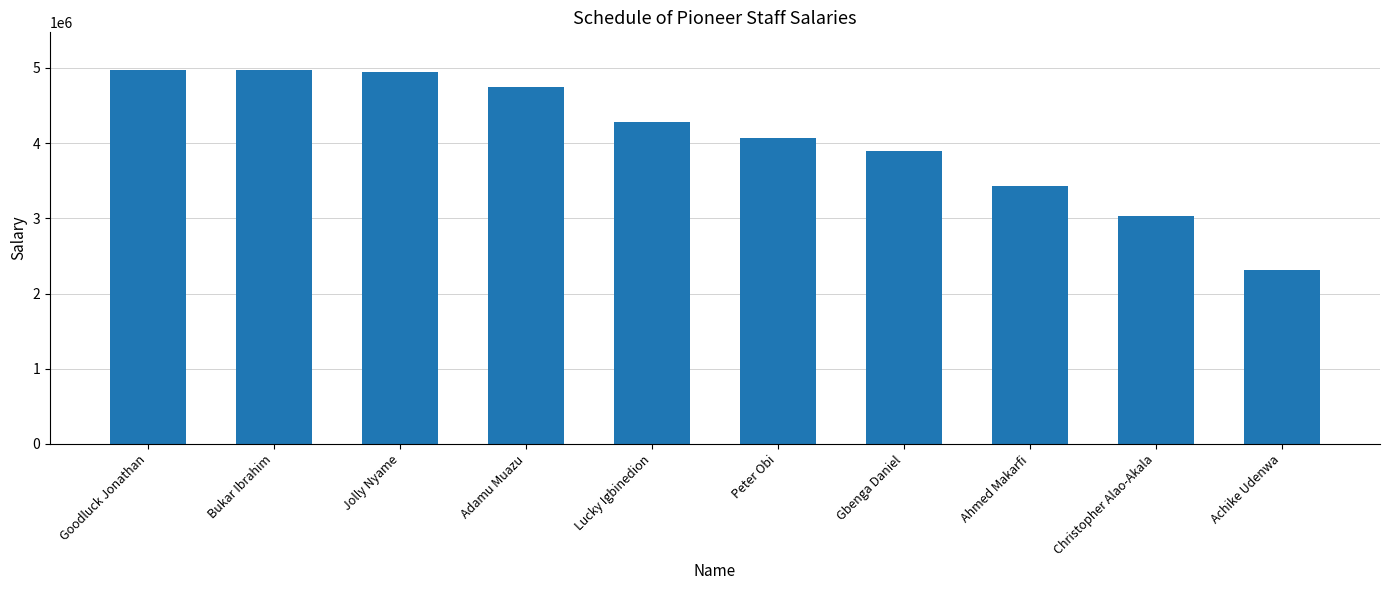

What is the label of the 4th bar from the right?

Gbenga Daniel